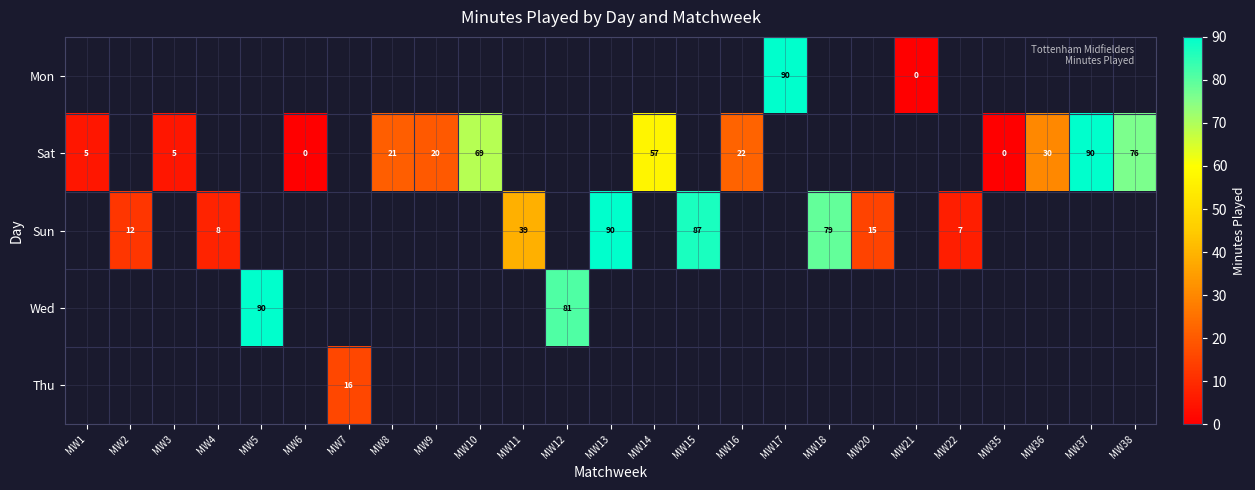

True or false: Sun has a value of 12 at MW2.

True